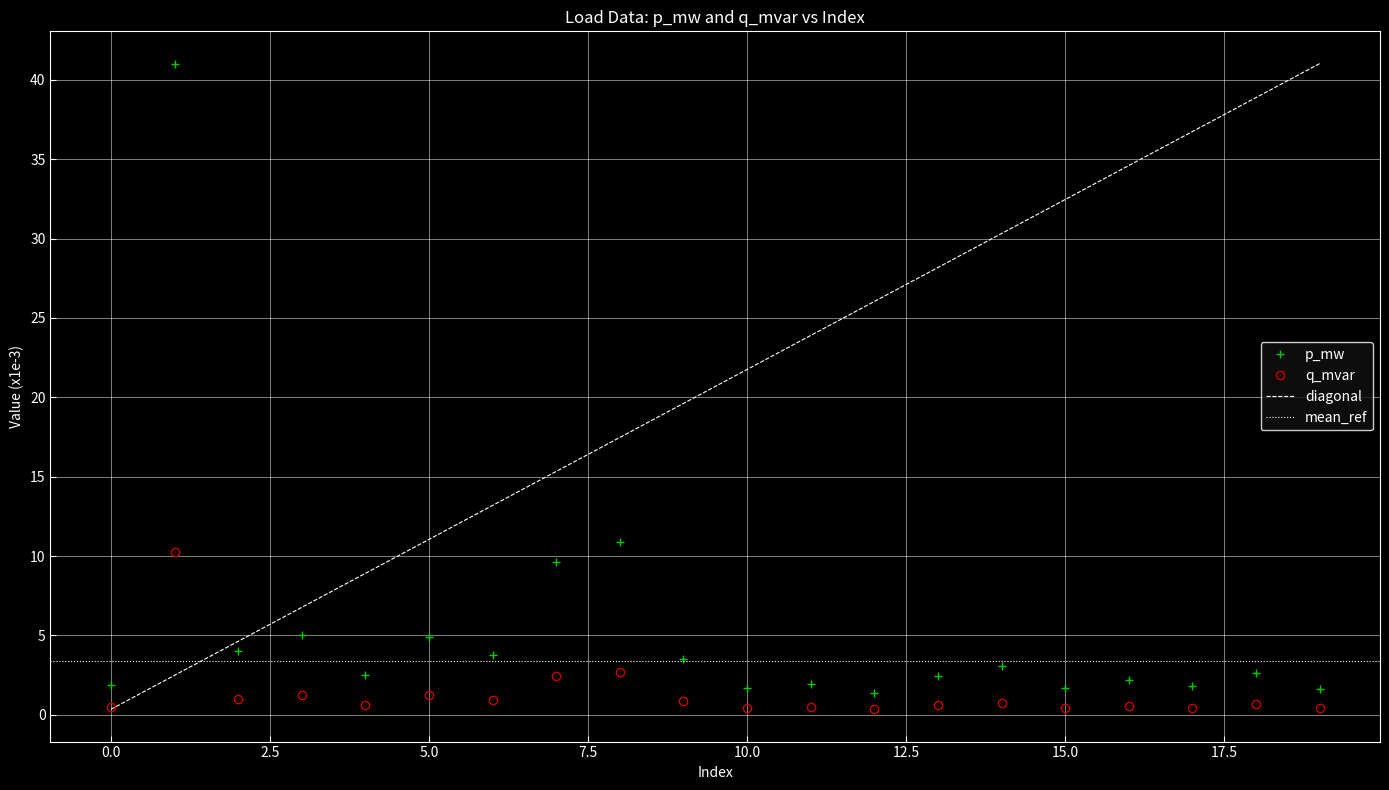

True or false: q_mvar has more than 1 interior local peaks.

True